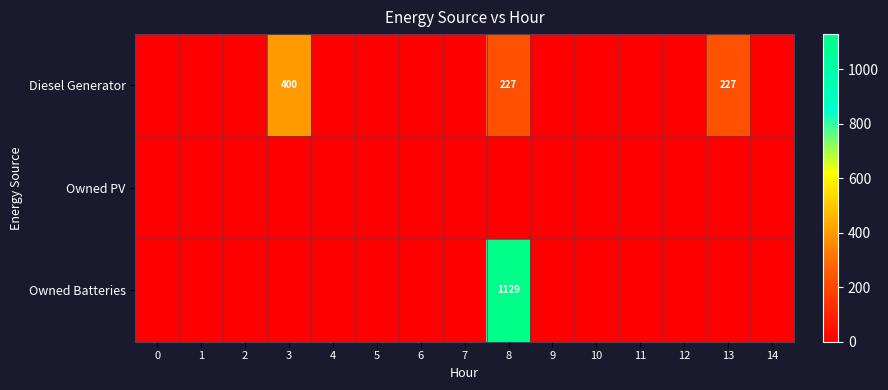

The Diesel Generator series shows 167 at 9. True or false?

False